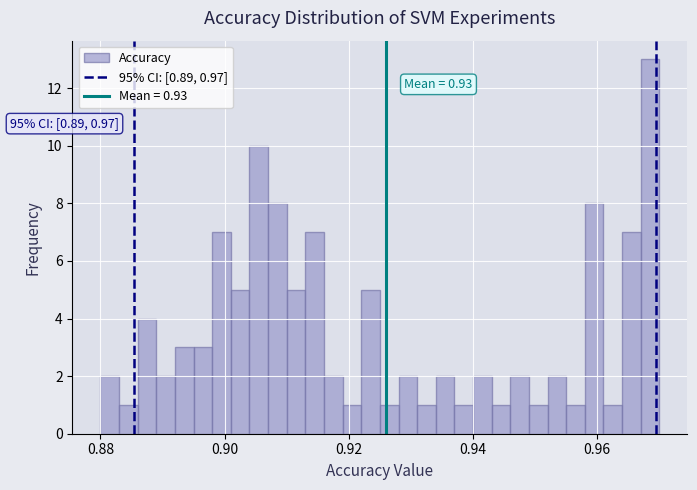

Read against the x-axis, roughly where is the centre of the tallest bar?

0.968